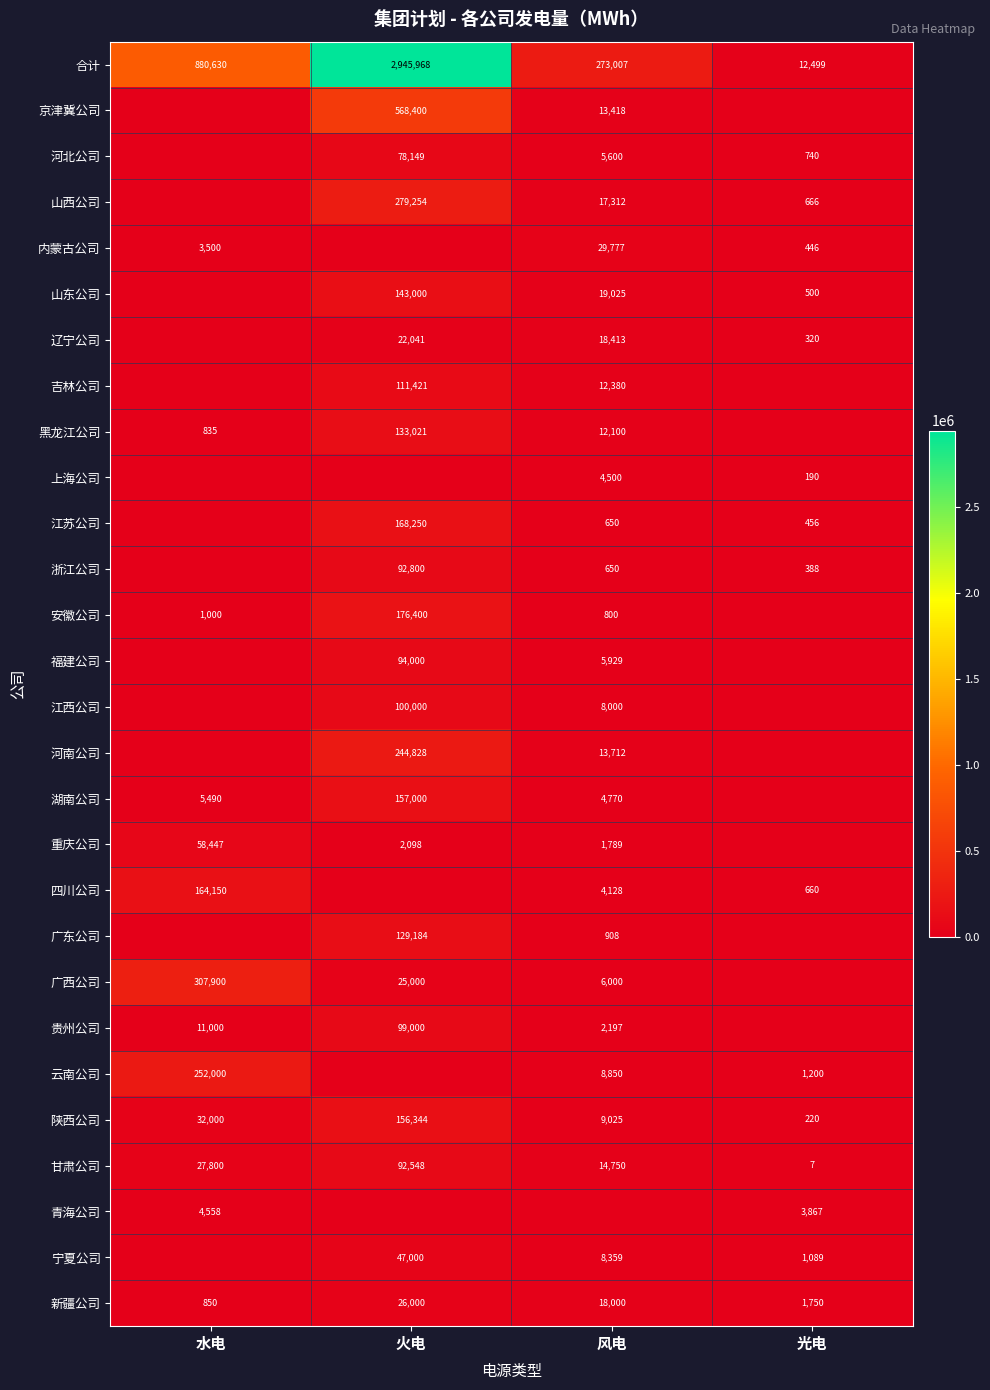

At which label does 合计 reach its minimum?

光电